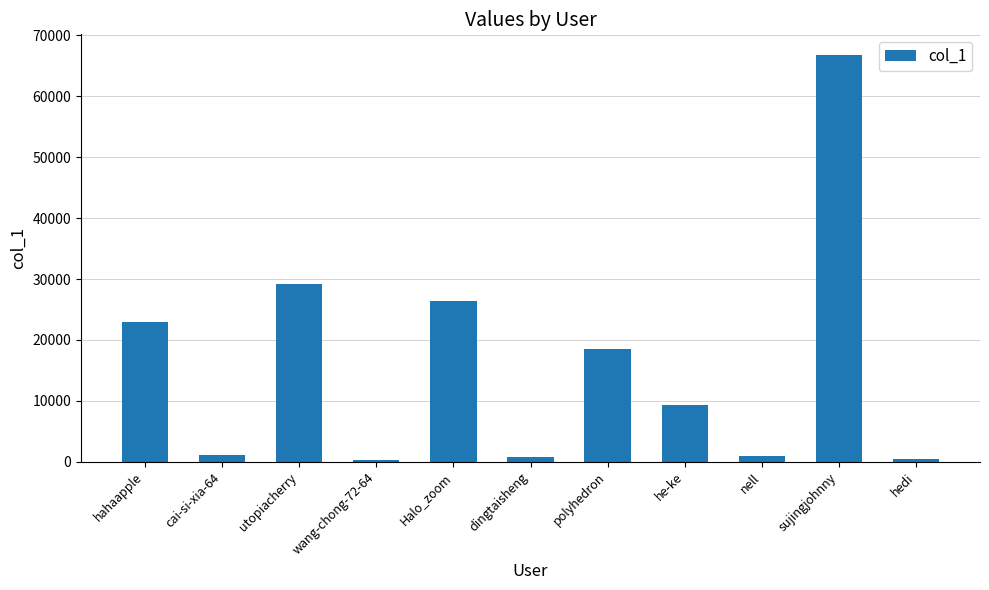

Which category has the highest value across all series?

sujingjohnny